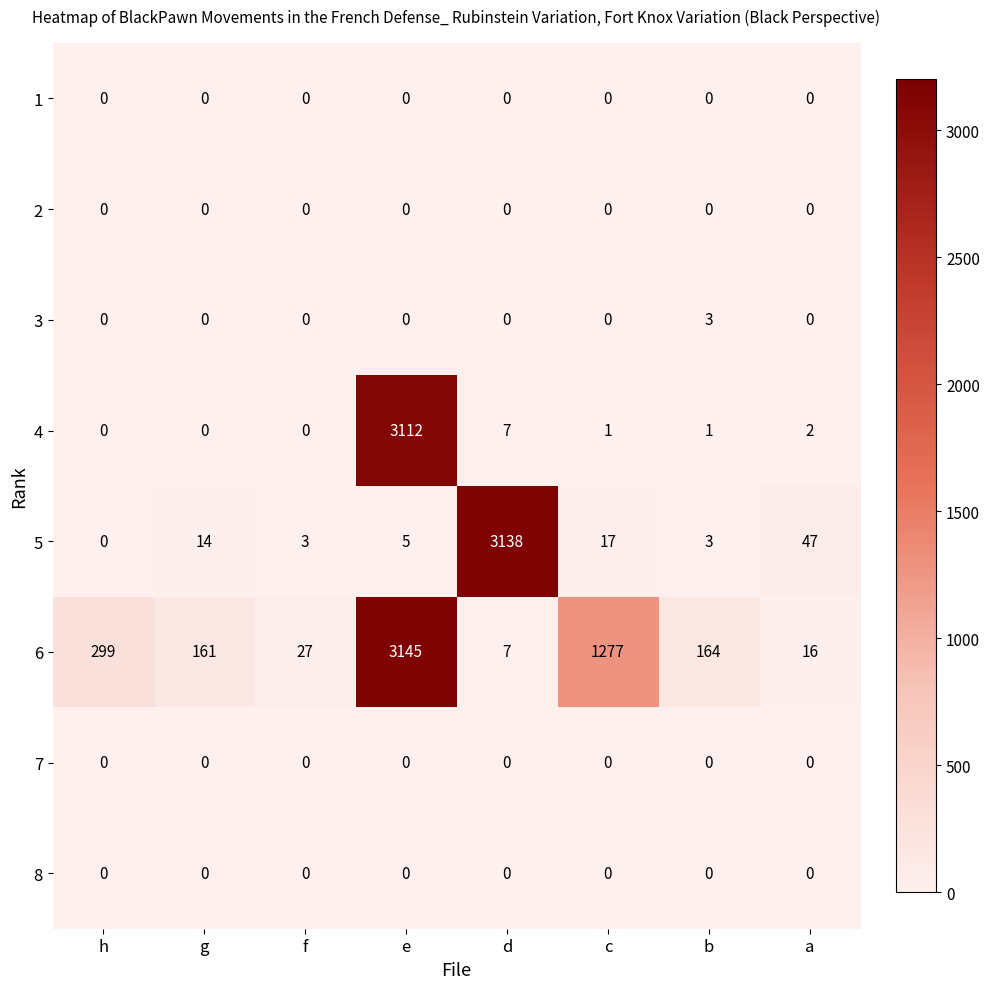

The value of 6 at b is 91. True or false?

False